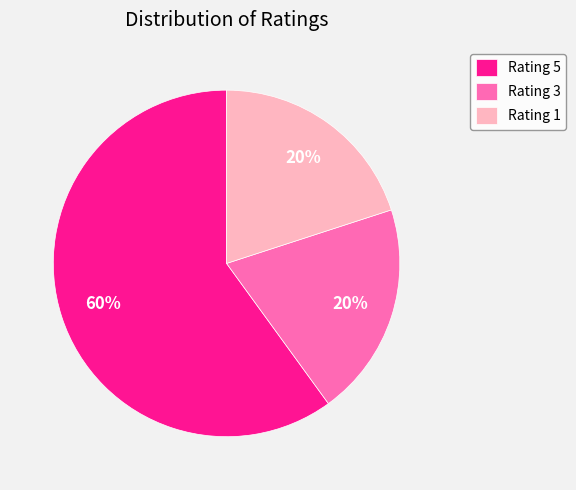

Is it true that Rating 1 is 20% of the pie?

True